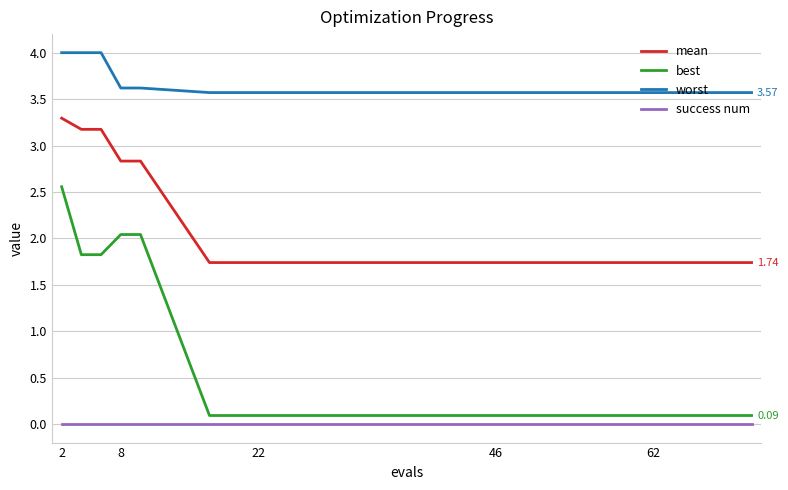

Which series has the largest total across all categories?

worst